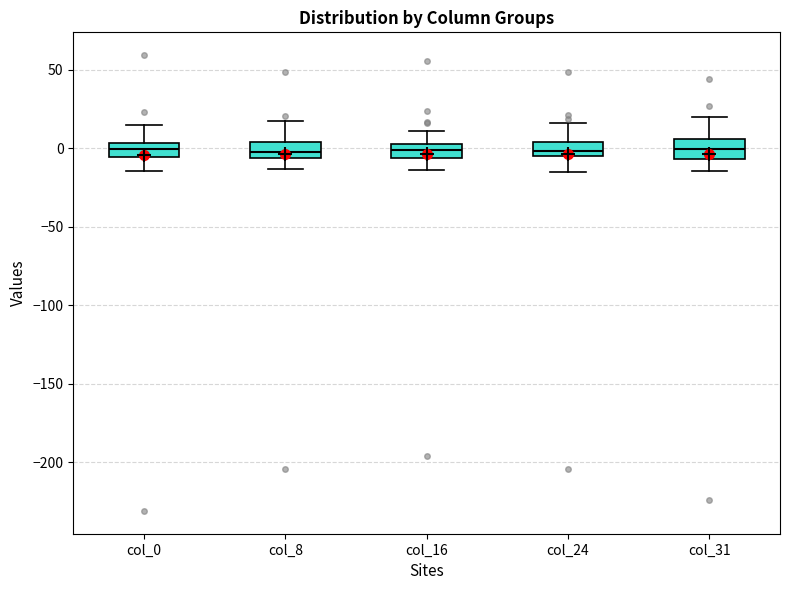

Where does the median line of the box for col_31 sit on the y-axis? The values are not printed on the chart, so give them approximately, as read against the axis.

0